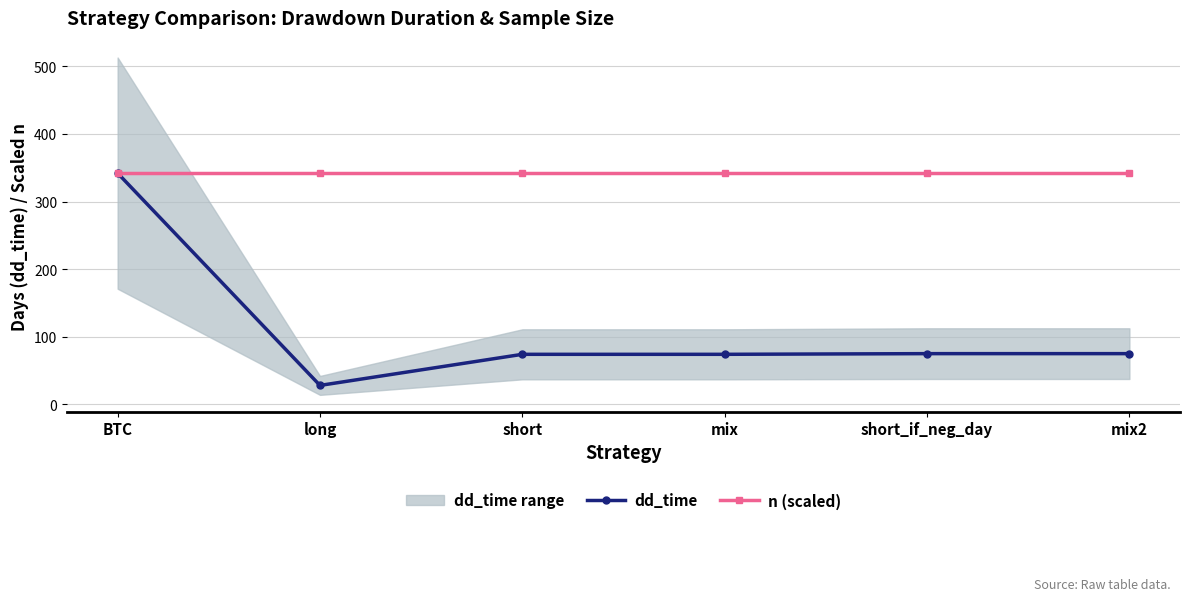

Reading right to left, extract all data points from this chart.

dd_time: mix2=75	short_if_neg_day=75	mix=74	short=74	long=28	BTC=342
n (scaled): mix2=342	short_if_neg_day=342	mix=342	short=342	long=342	BTC=342